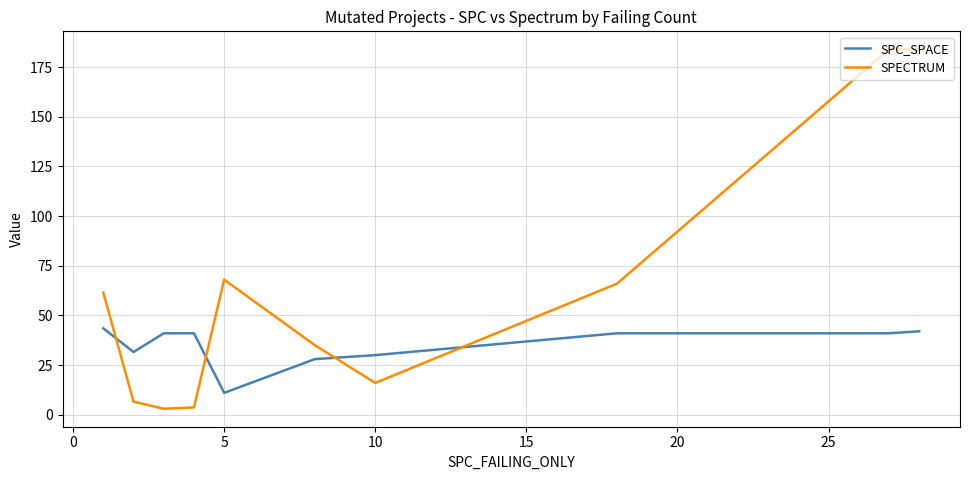

How many times do SPECTRUM and SPC_SPACE cross each other?

4